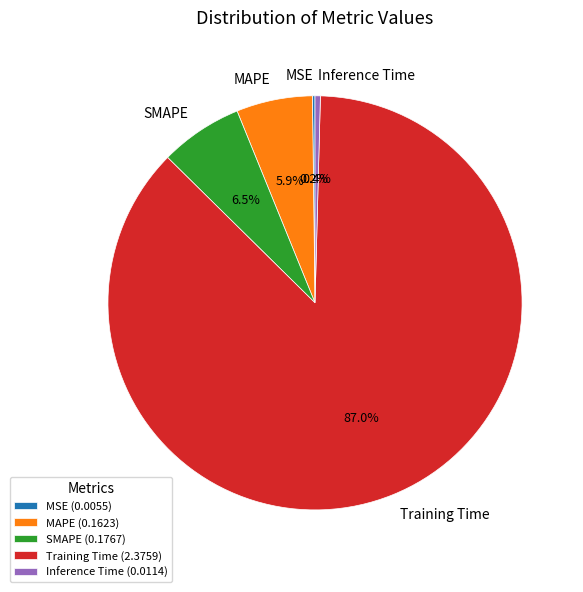

Which slice is the largest?

Training Time